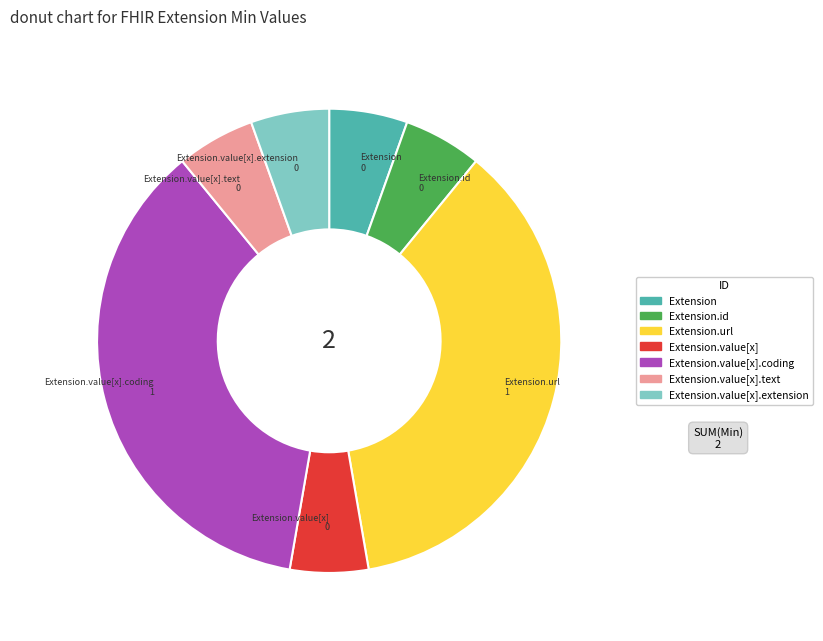

Does any single category account for the majority?

No